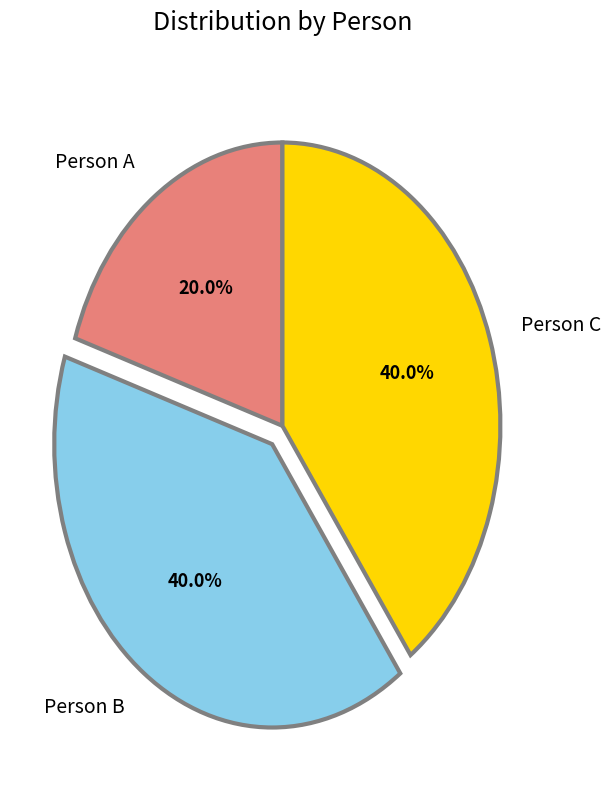

How many segments does this pie chart have?

3